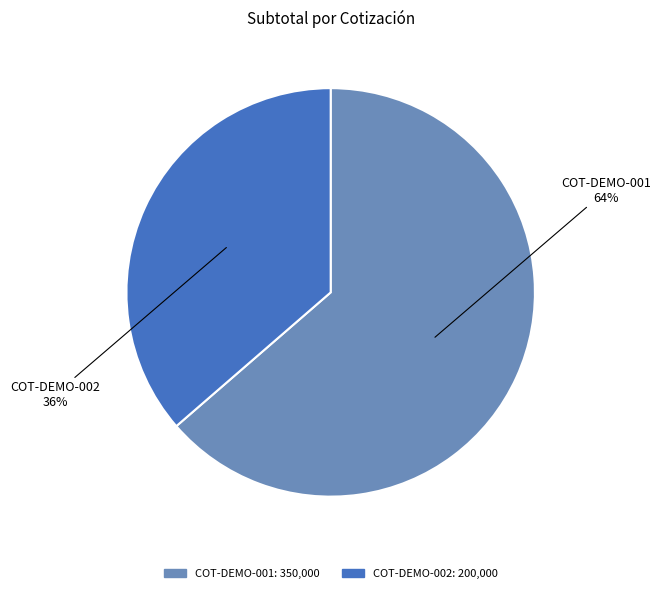

To the nearest percent, what portion does COT-DEMO-001 represent?

64%